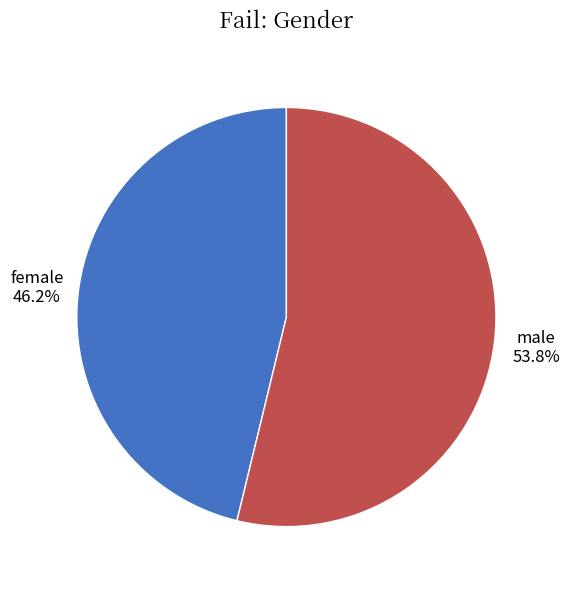

Which has a higher value, female or male?

male